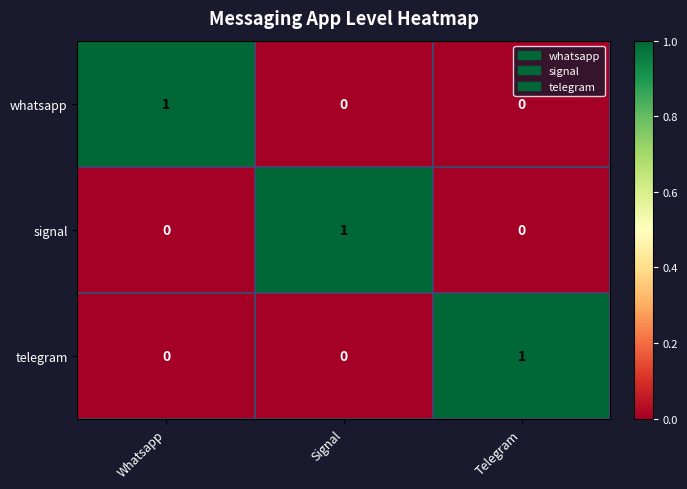

Count the number of categories in the chart.

3